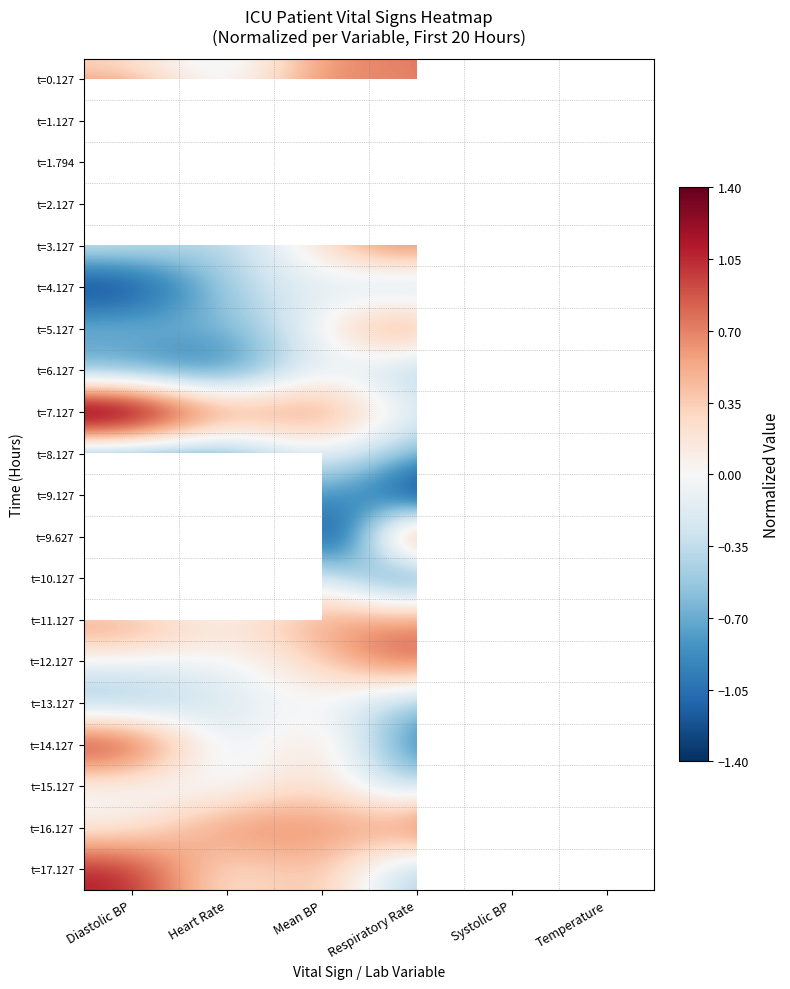

What value does the t=4.127 series have at Mean BP?

-0.1